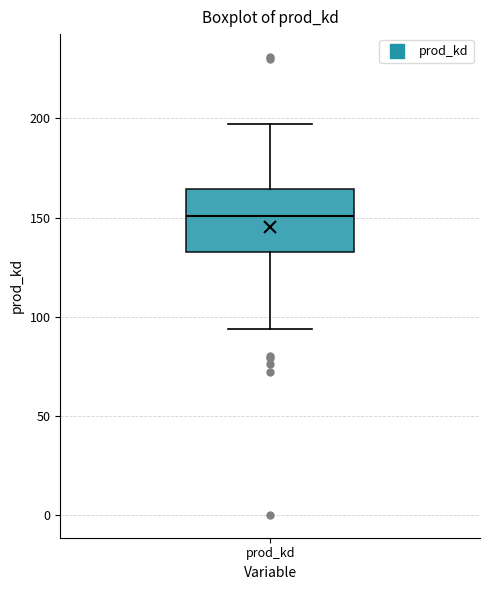

Read this box plot against the y-axis: the position of the median line, the range covered by the box, and the ends of both whiskers. The values are not printed on the chart, so give them approximately, as read against the axis.

median 150, box 135 to 165, whiskers 95 to 195